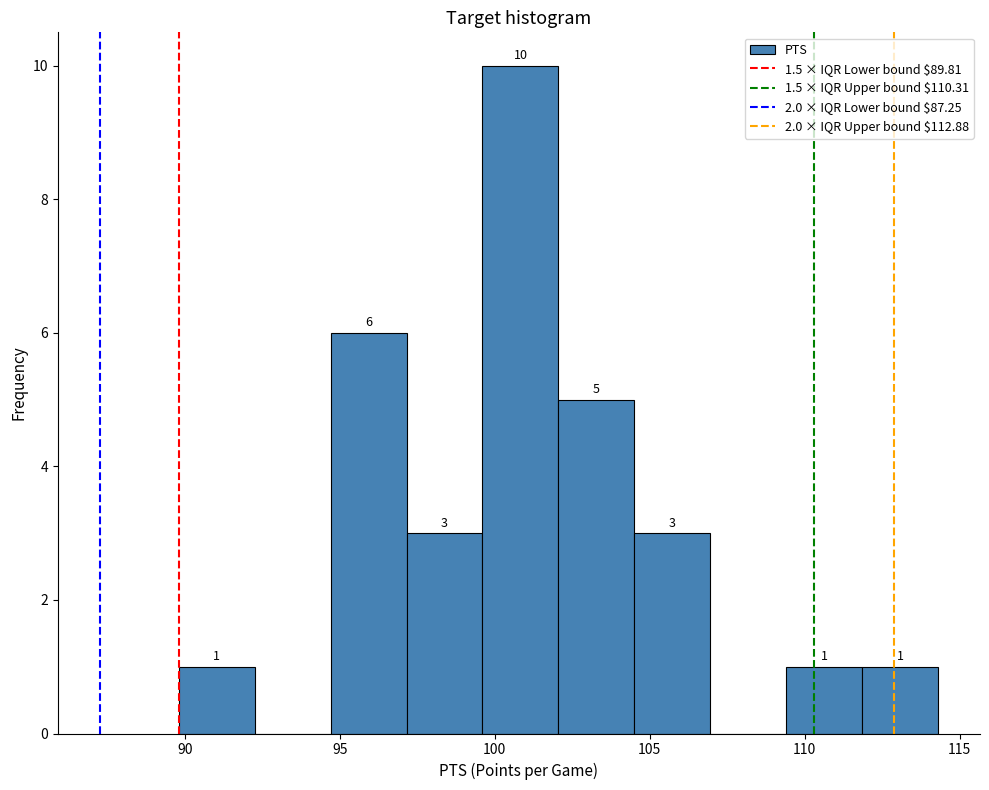

Which range on the x-axis has the tallest bar?

99.60 to 102.05